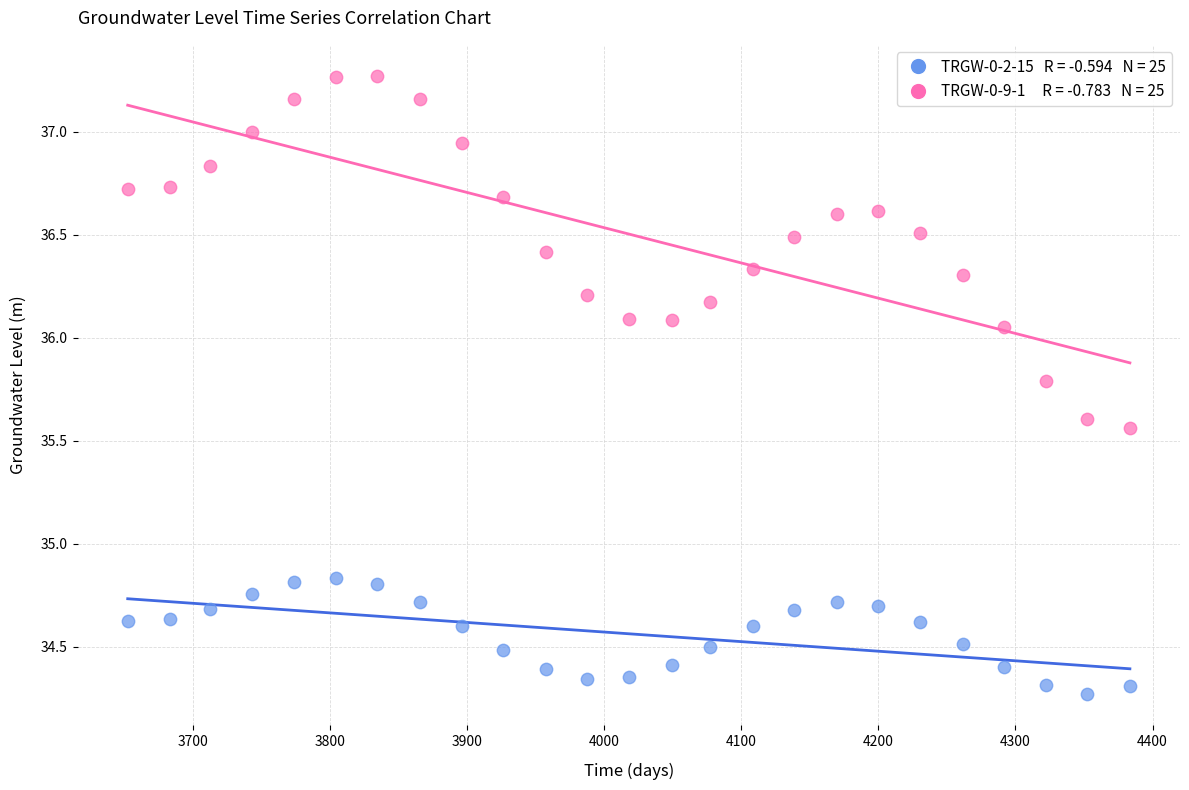

Across all data points, what is the range of Y values (max minus min)?

3.0